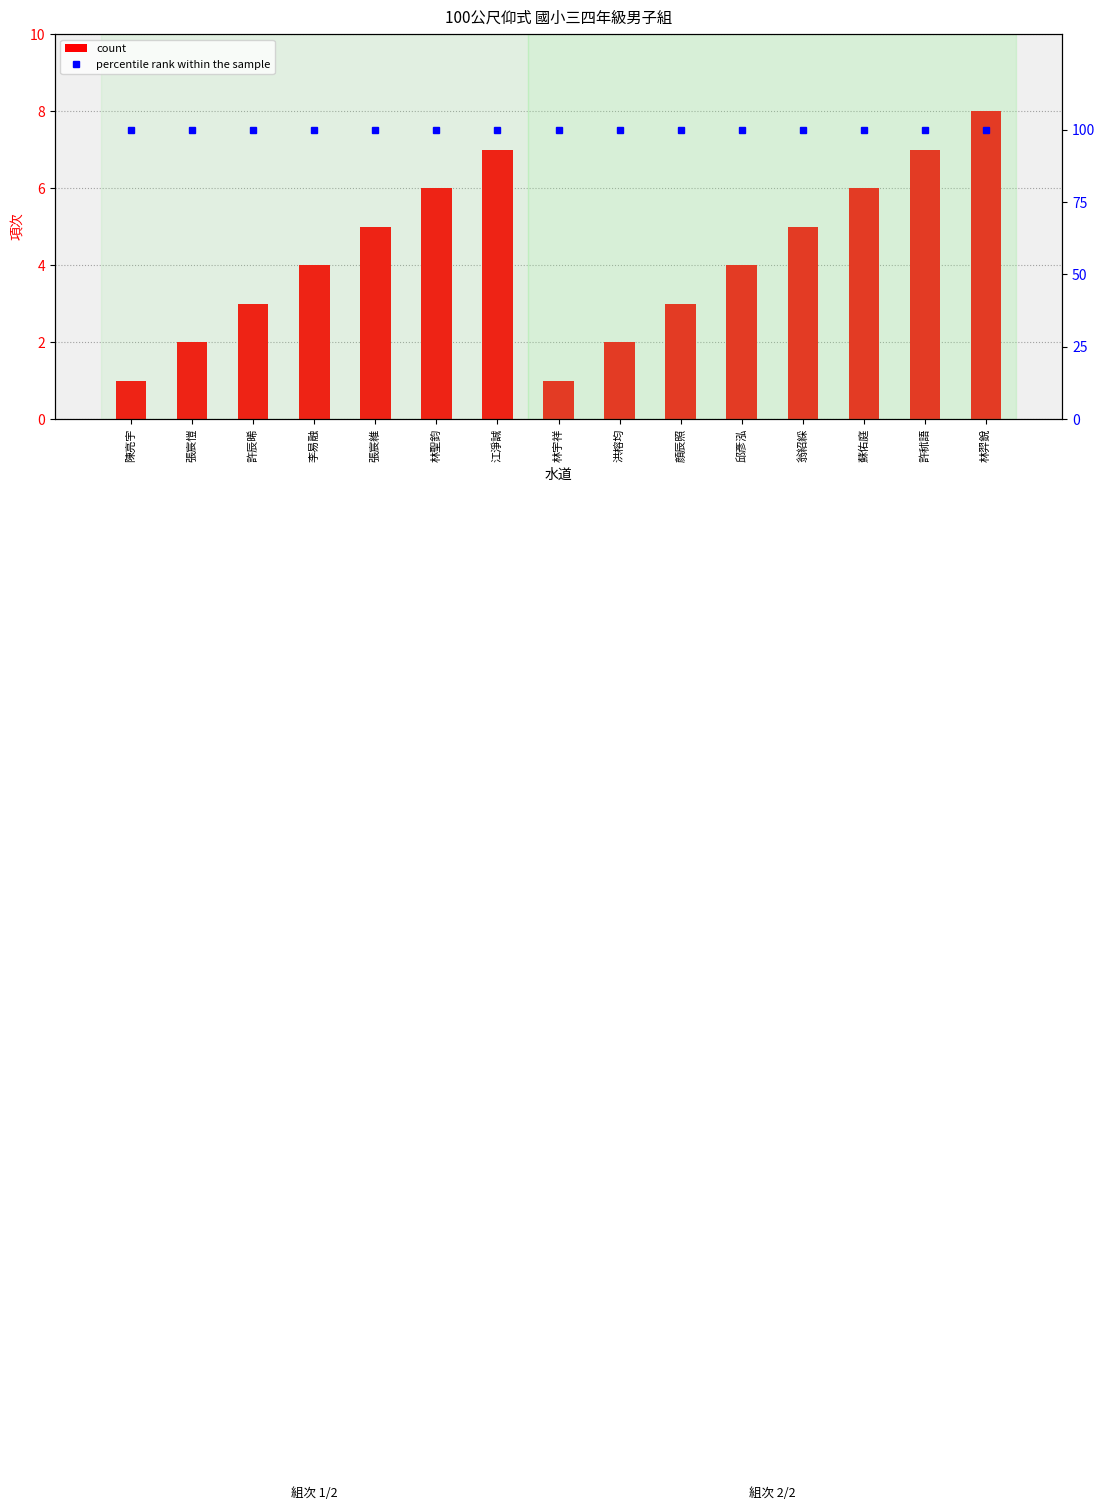

What is the value of the count bar at the 2nd from the left?

2